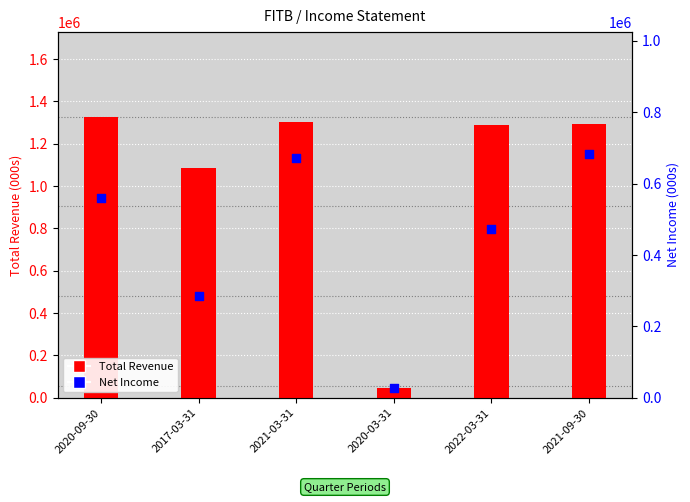

Which series reaches the maximum Y coordinate?

Total Revenue